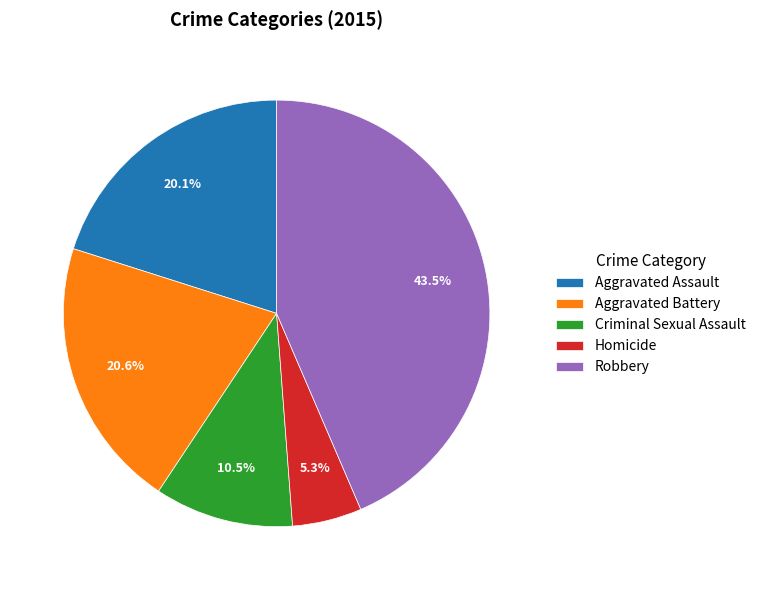

Which has a higher value, Criminal Sexual Assault or Robbery?

Robbery